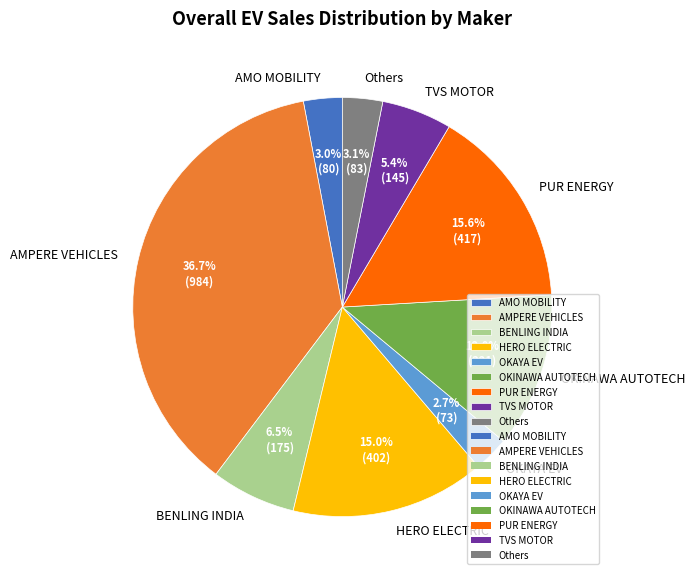

Which has a higher value, AMPERE VEHICLES or Others?

AMPERE VEHICLES